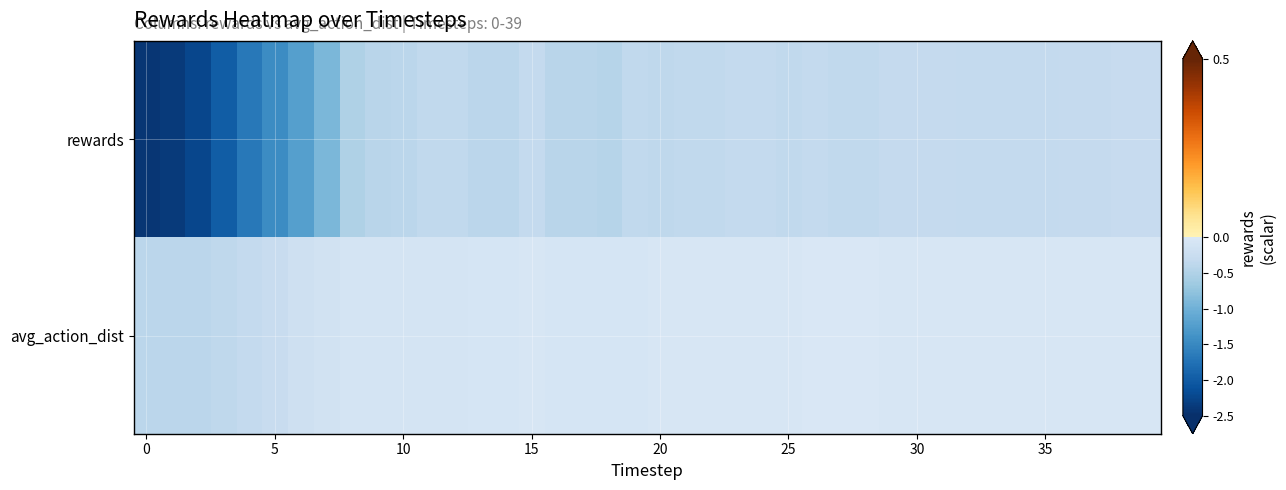

At how many categories does at least one series exceed -2?

40